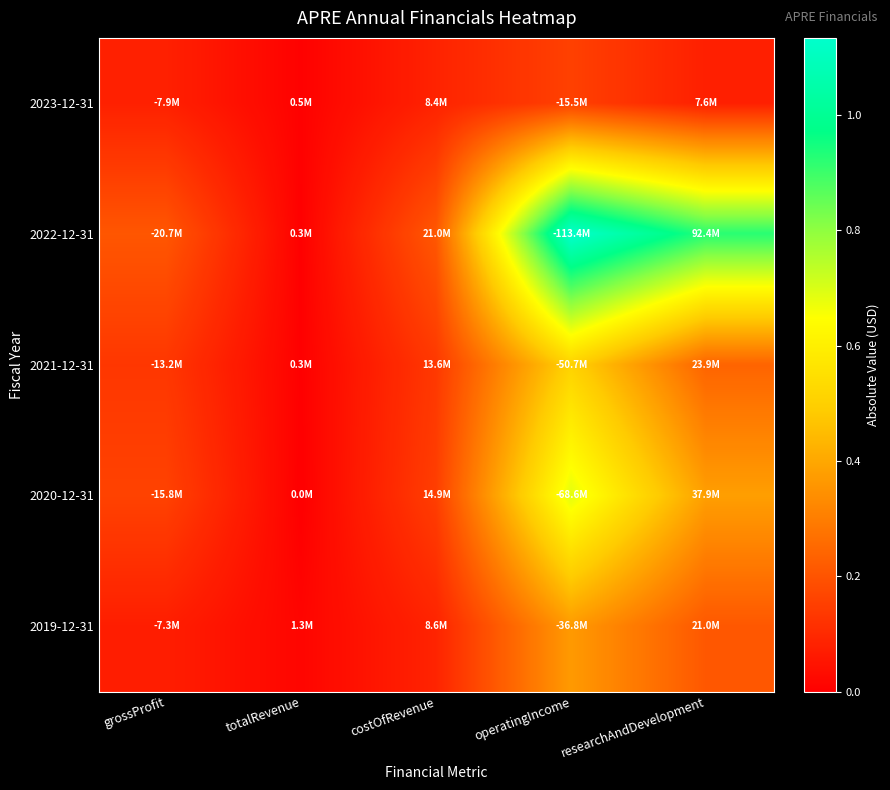

At which category is the sum across all series the highest?

operatingIncome